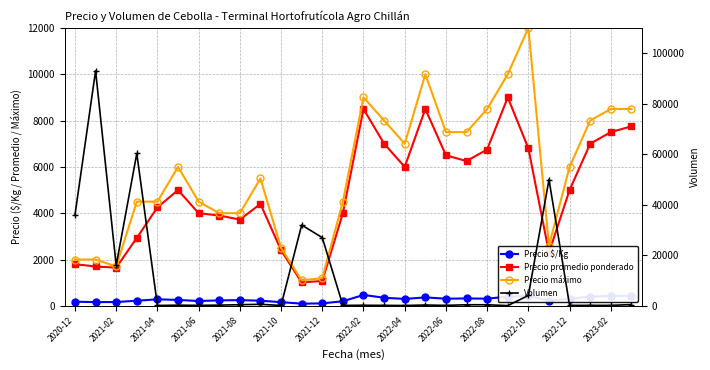

What is the sum of all Precio promedio ponderado values?

136695